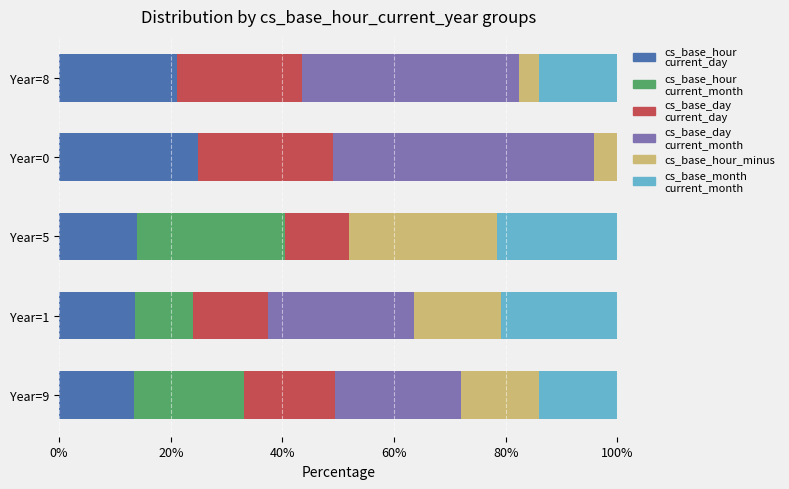

What is the total value across all series at Year=5?

100.0